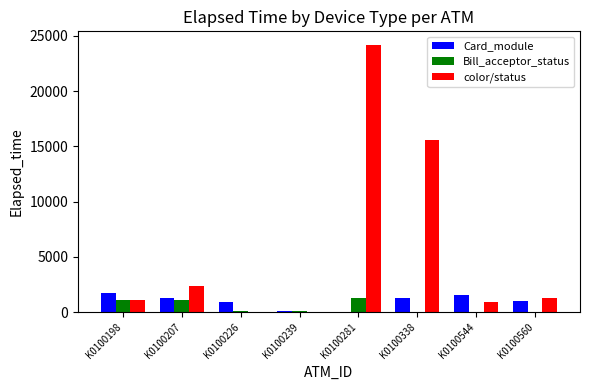

What value does the Card_module series have at K0100338?

1228